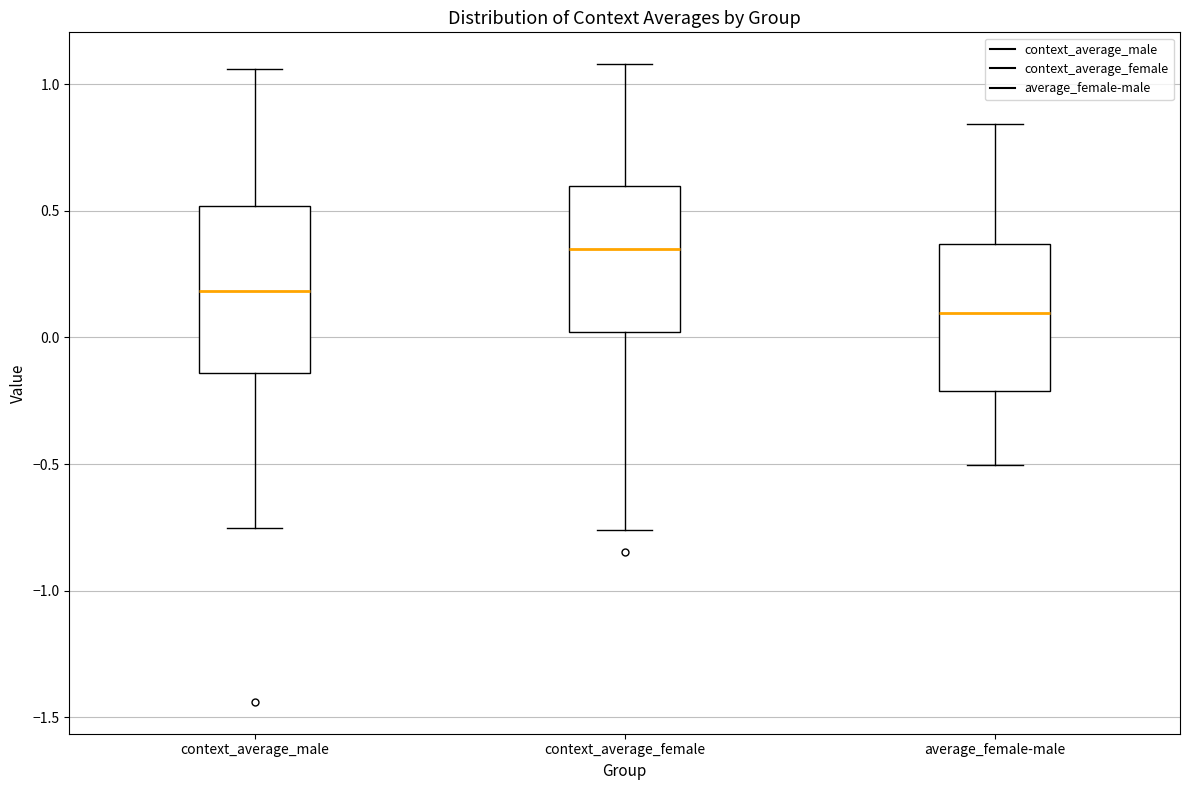

Where does the lower whisker of the box for context_average_female end on the y-axis? The values are not printed on the chart, so give them approximately, as read against the axis.

-0.75